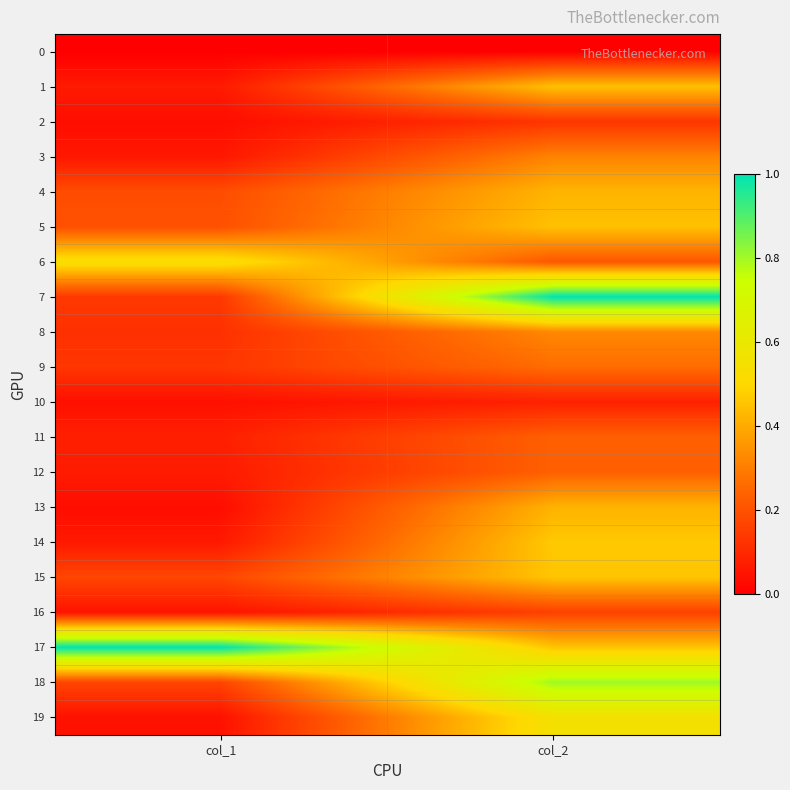

Reading left to right, extract all data points from this chart.

0: col_1=0.0	col_2=0.0
1: col_1=0.1	col_2=0.4
2: col_1=0.0	col_2=0.1
3: col_1=0.1	col_2=0.3
4: col_1=0.2	col_2=0.4
5: col_1=0.2	col_2=0.4
6: col_1=0.5	col_2=0.2
7: col_1=0.1	col_2=1.0
8: col_1=0.1	col_2=0.3
9: col_1=0.1	col_2=0.3
10: col_1=0.0	col_2=0.1
11: col_1=0.1	col_2=0.2
12: col_1=0.1	col_2=0.2
13: col_1=0.0	col_2=0.4
14: col_1=0.1	col_2=0.5
15: col_1=0.2	col_2=0.5
16: col_1=0.0	col_2=0.2
17: col_1=1.0	col_2=0.5
18: col_1=0.2	col_2=0.8
19: col_1=0.0	col_2=0.6